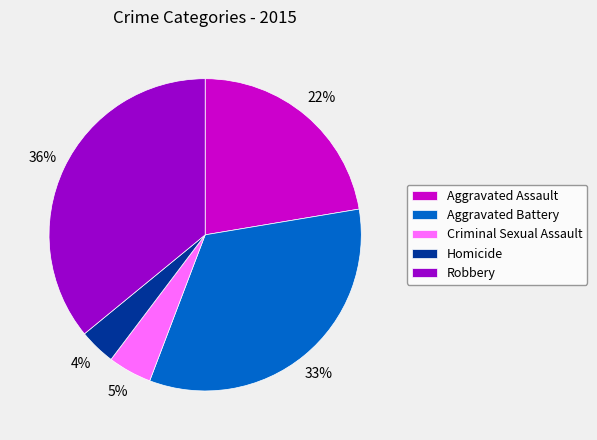

Count the number of slices in the pie.

5